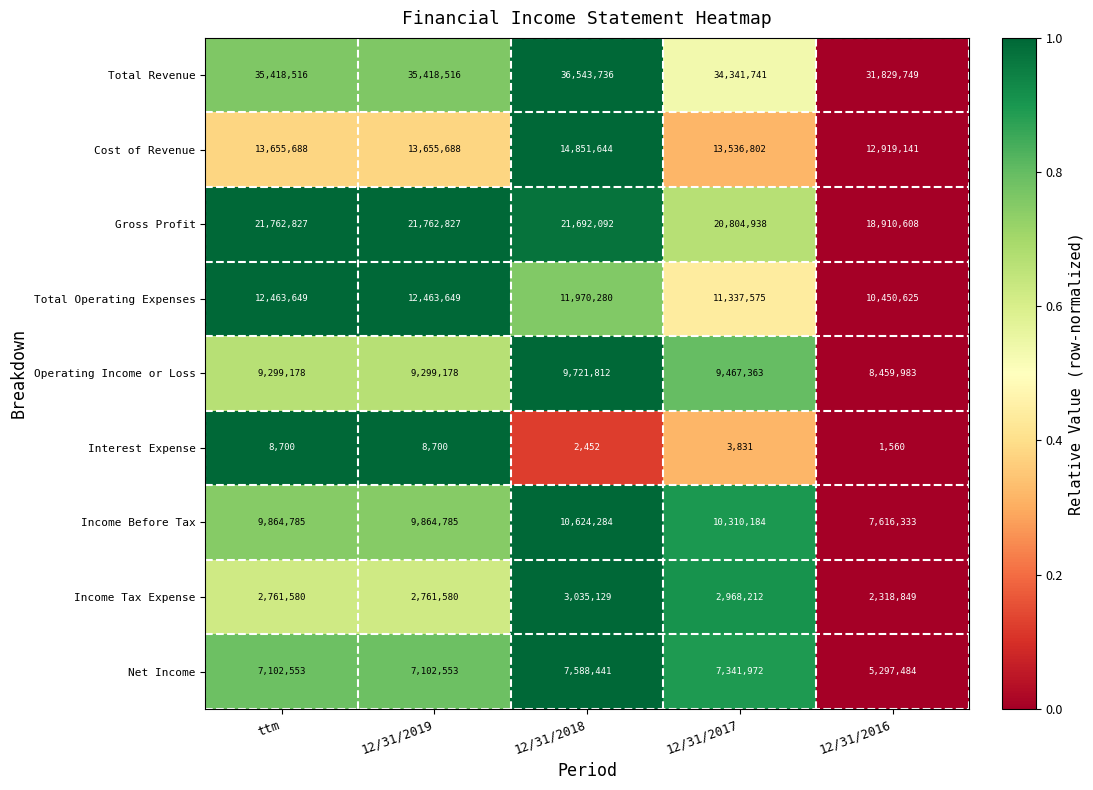

What is the minimum value for Total Revenue?

31829749